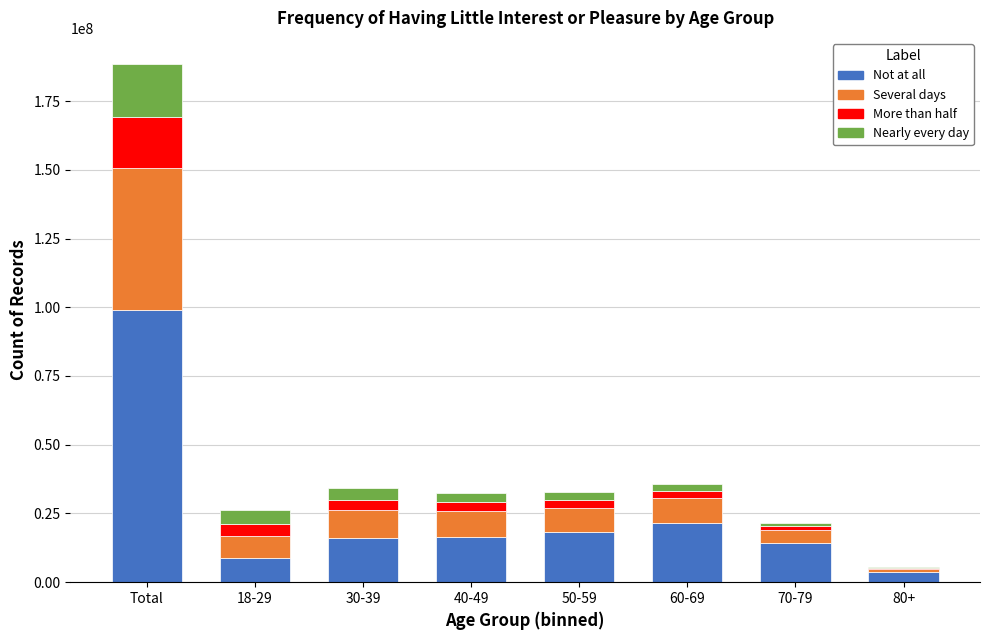

What is the total value across all series at Total?

188537548